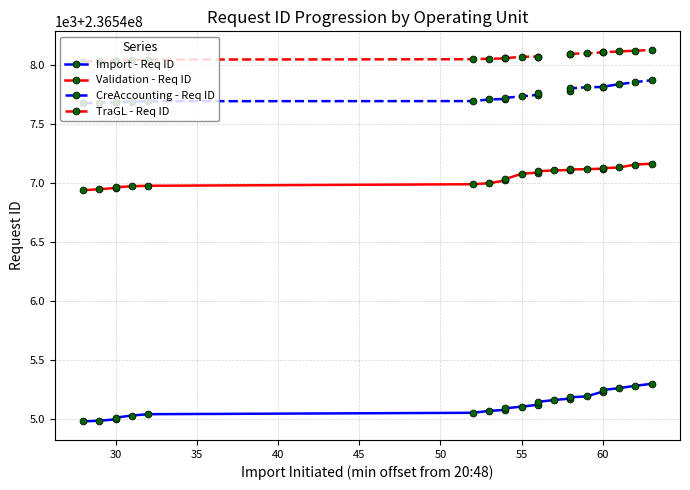

How many values in the Import - Req ID series are below 236545123?

11